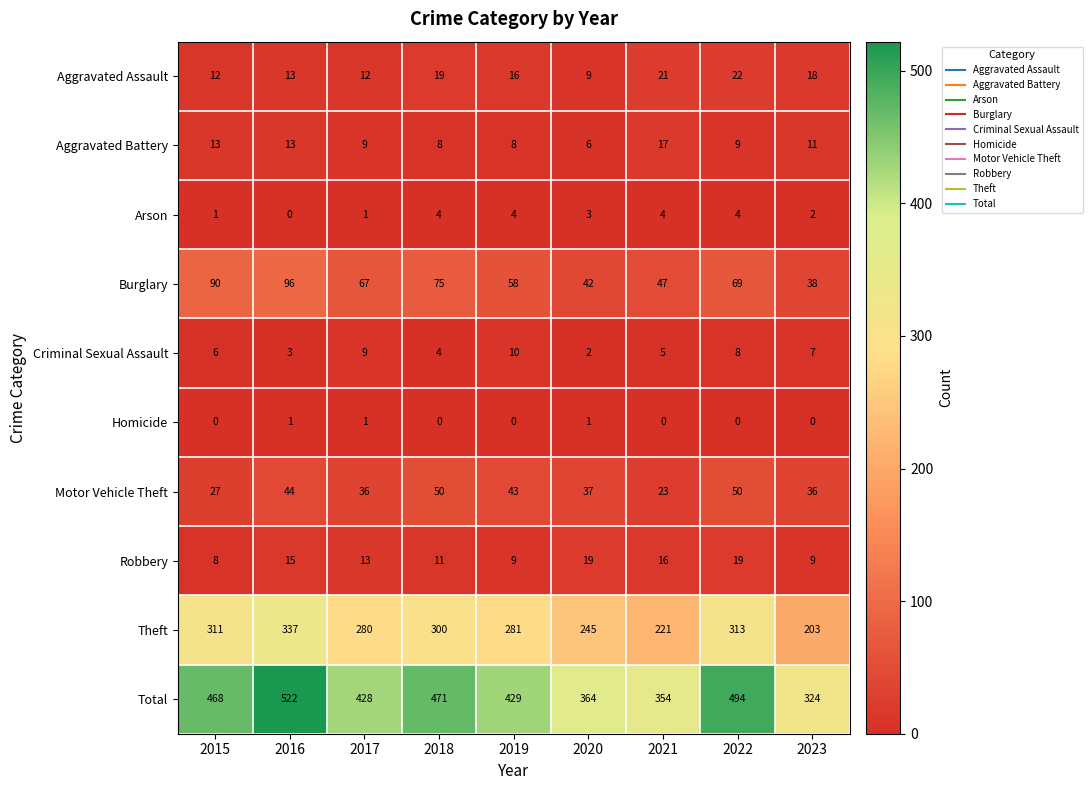

What is the difference between the highest and lowest values at 2017?

427